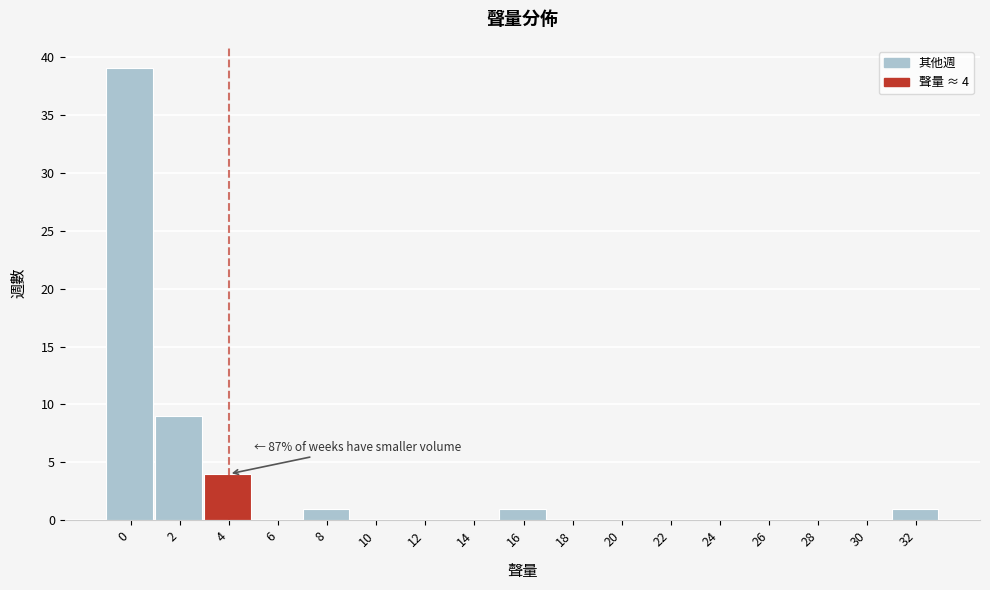

Reading left to right, list all the values displayed in this chart.

0=39	2=9	4=4	6=0	8=1	10=0	12=0	14=0	16=1	18=0	20=0	22=0	24=0	26=0	28=0	30=0	32=1